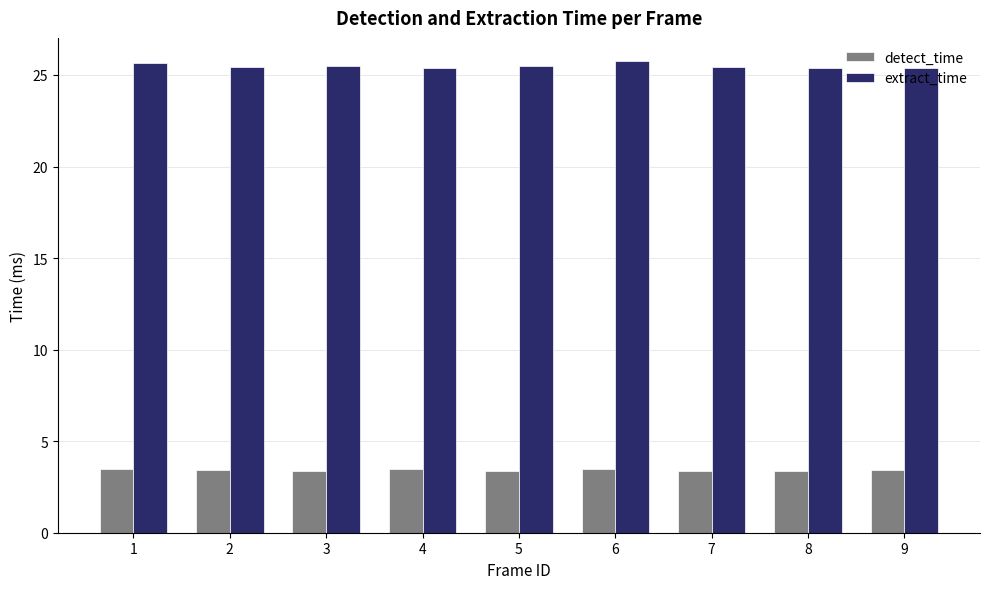

What is the value of the detect_time bar at the 2nd from the left?

3.4